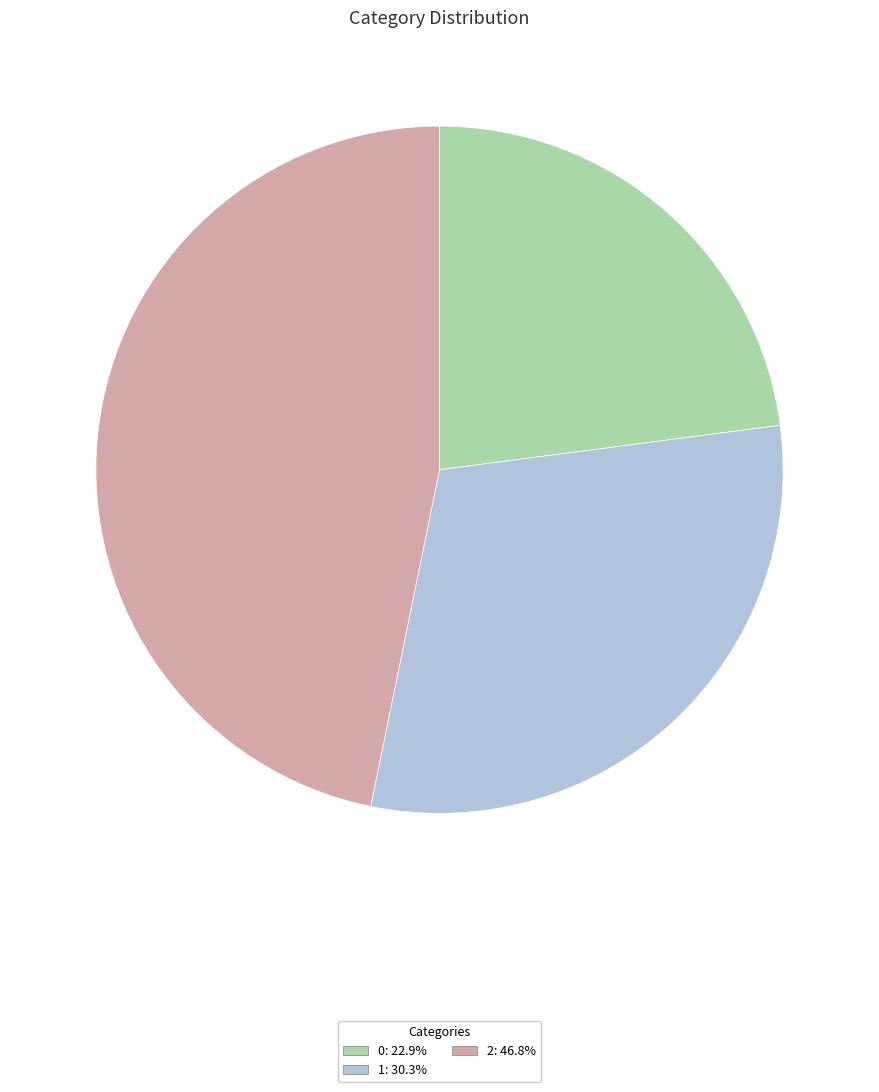

Count the number of slices in the pie.

3